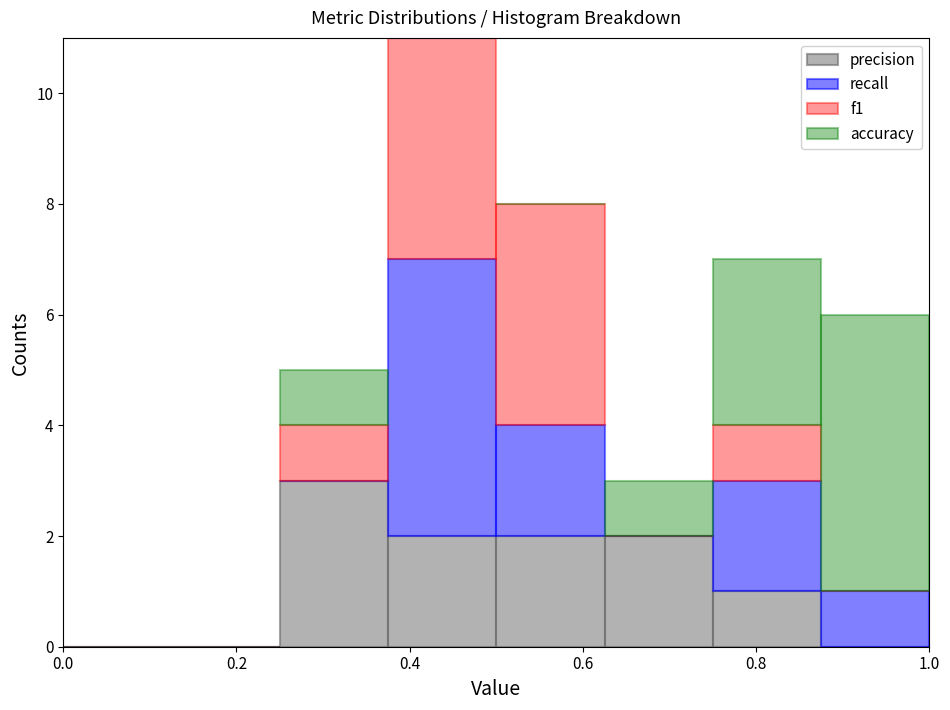

What is the total height of the stacked bar covering 0.625 to 0.750 on the x-axis? Neither the bar edges nor the heights are printed on the chart, so give them approximately, as read against the axes.

3